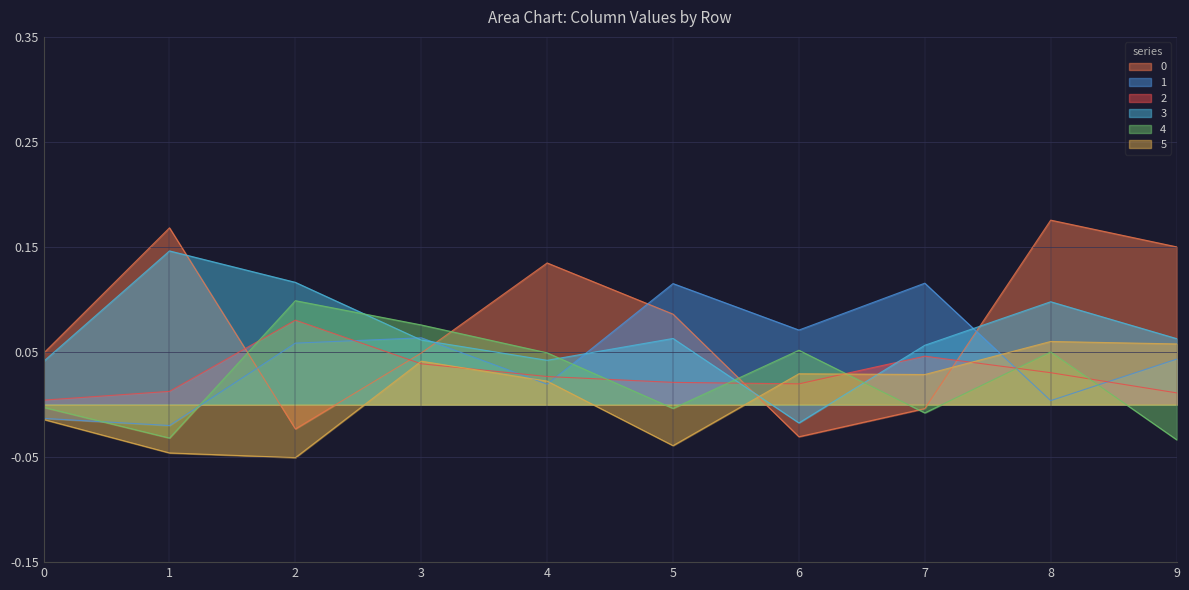

Does the chart display data point markers on the line(s)?

No